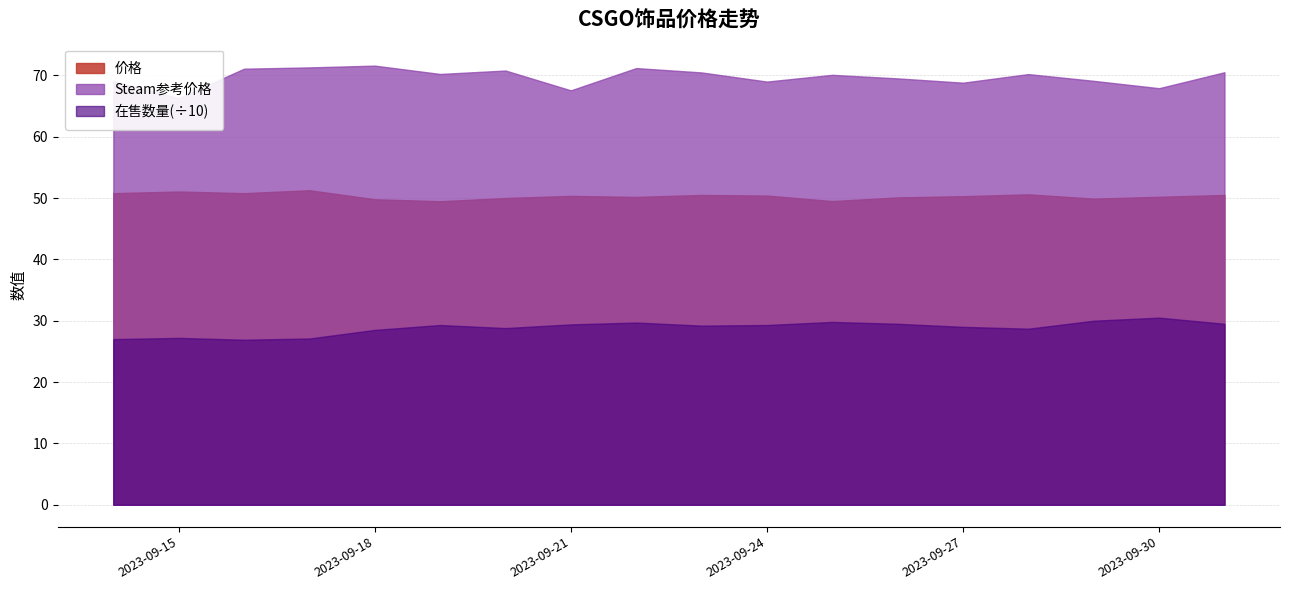

List the series in order of their peak value, highest first.

在售数量, Steam参考价格, 价格